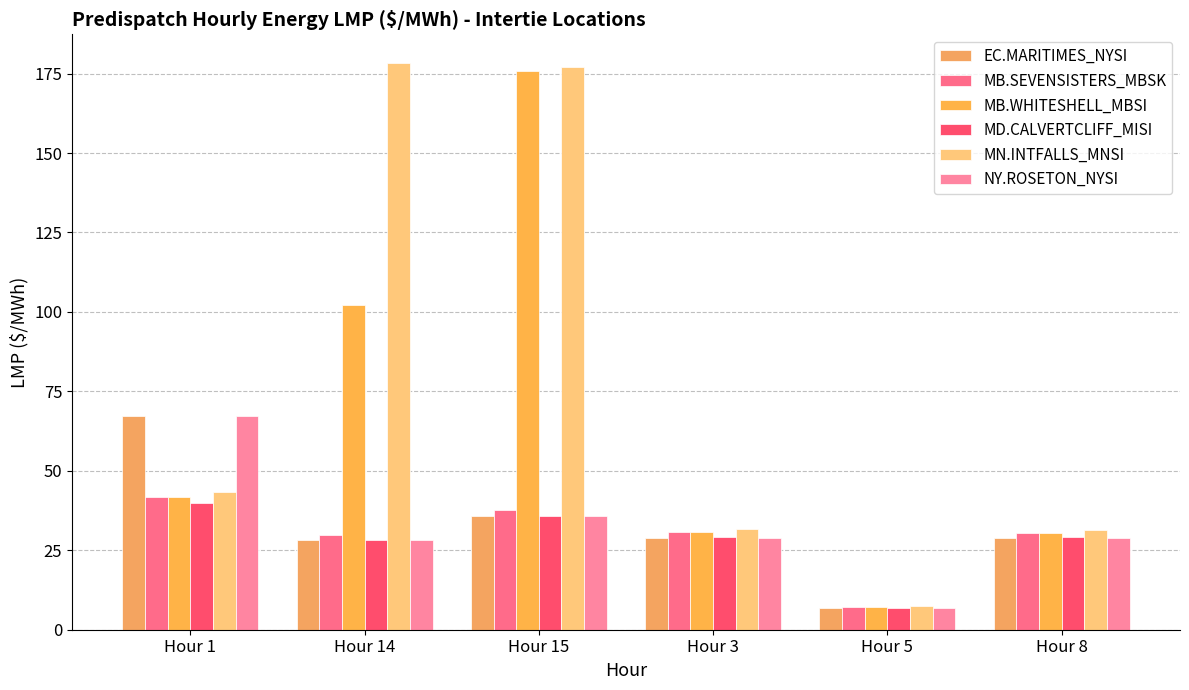

What is the maximum value for MN.INTFALLS_MNSI?

178.4